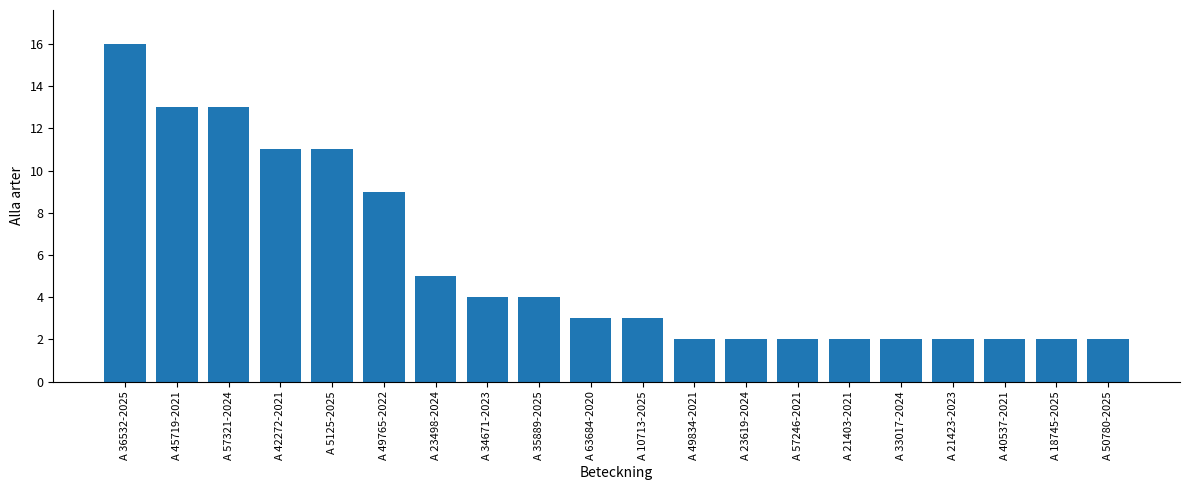

Reading right to left, extract all data points from this chart.

A 50780-2025=2	A 18745-2025=2	A 40537-2021=2	A 21423-2023=2	A 33017-2024=2	A 21403-2021=2	A 57246-2021=2	A 23619-2024=2	A 49834-2021=2	A 10713-2025=3	A 63684-2020=3	A 35889-2025=4	A 34671-2023=4	A 23498-2024=5	A 49765-2022=9	A 5125-2025=11	A 42272-2021=11	A 57321-2024=13	A 45719-2021=13	A 36532-2025=16